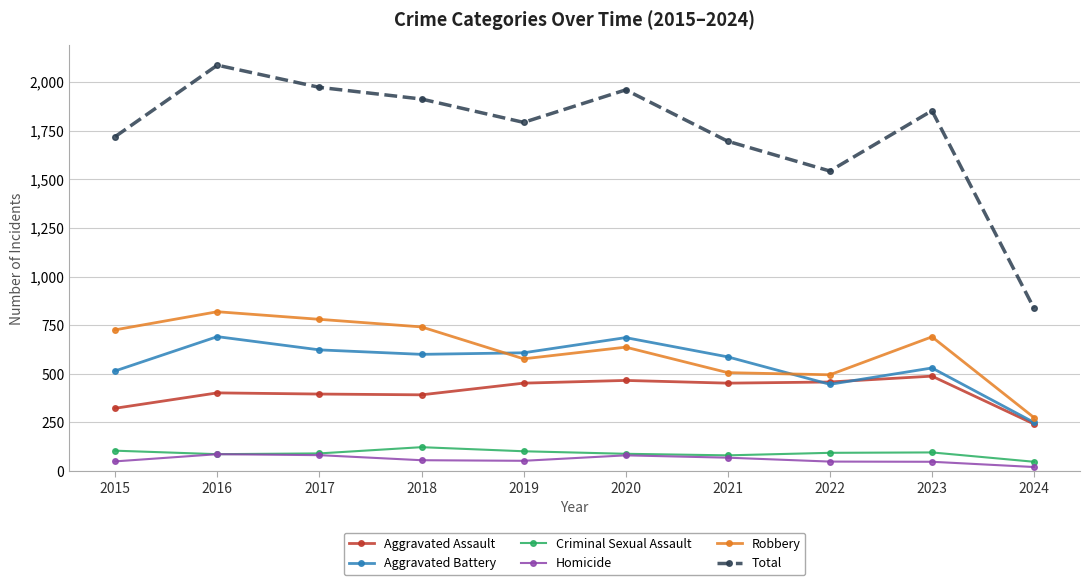

True or false: Homicide and Aggravated Assault intersect in this chart.

False